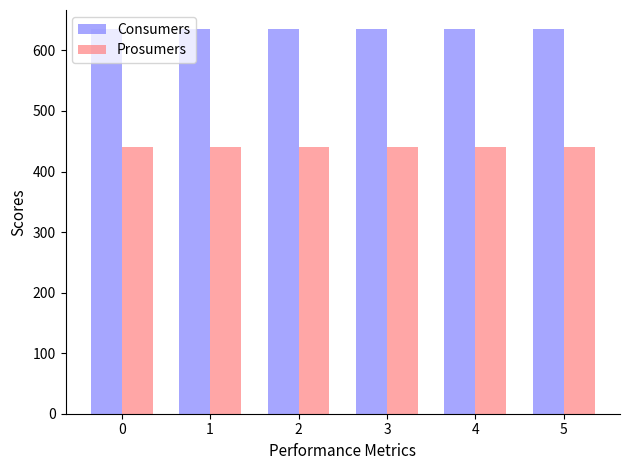

What is the difference between the highest and lowest values at 4?

195